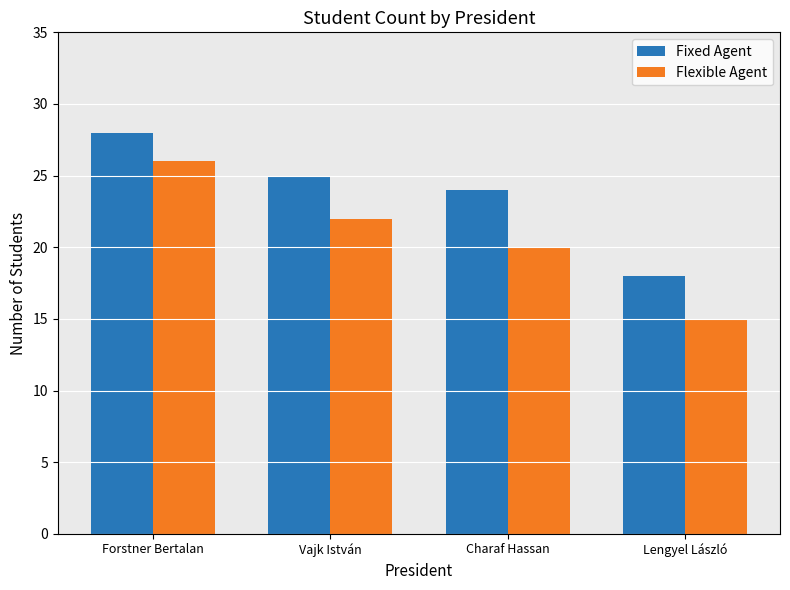

Which series has the largest total across all categories?

Fixed Agent